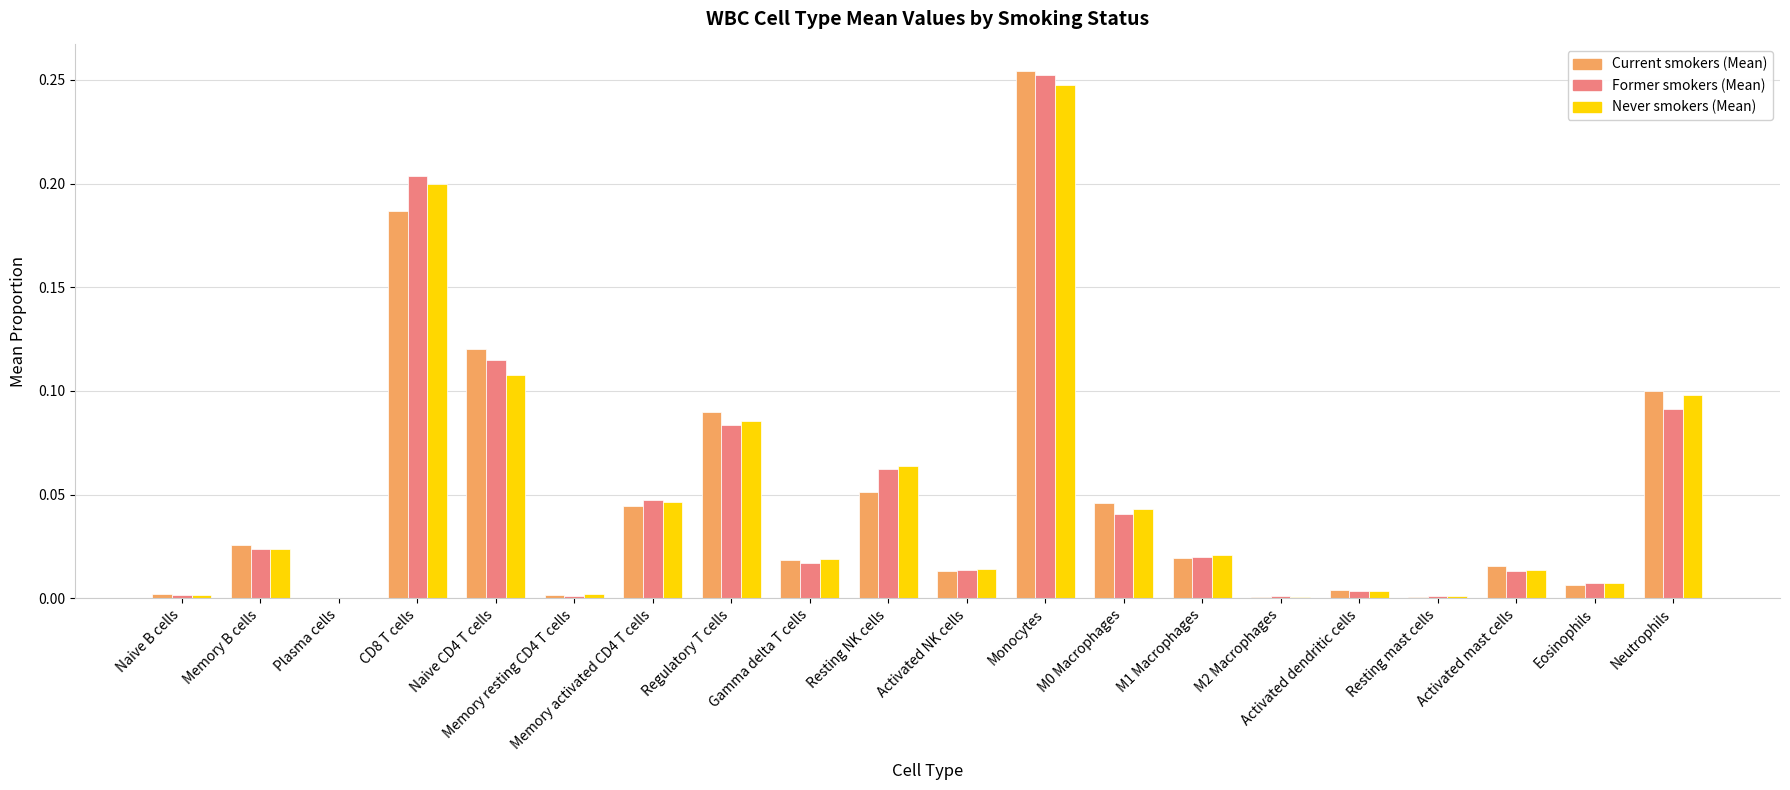

Which label corresponds to the largest value in the chart?

Monocytes